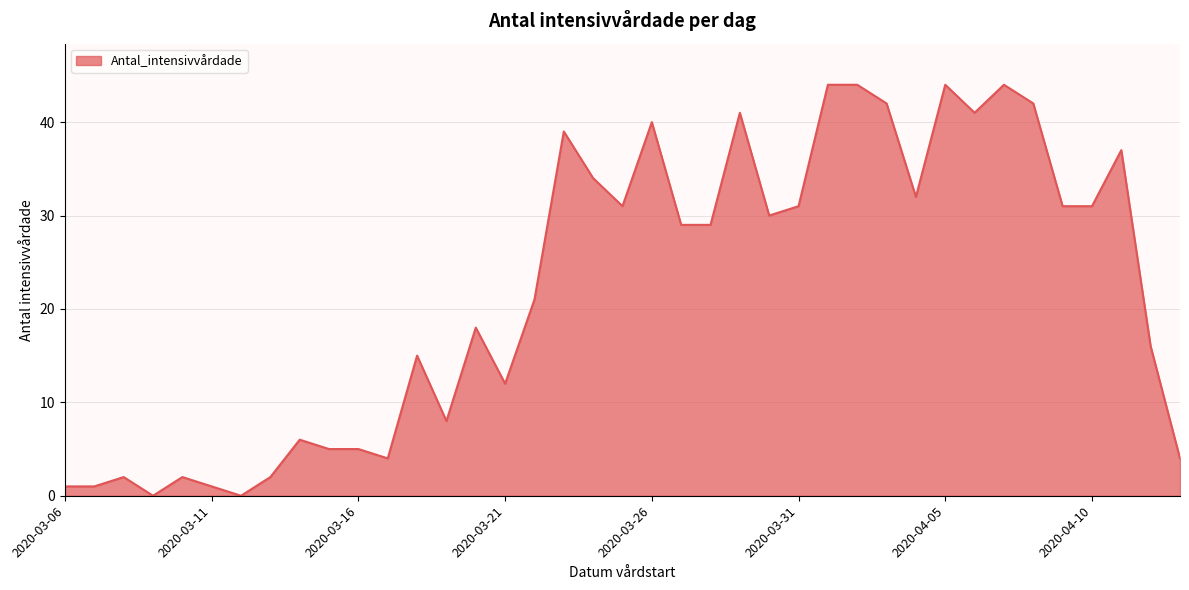

What is the greatest value displayed?

44